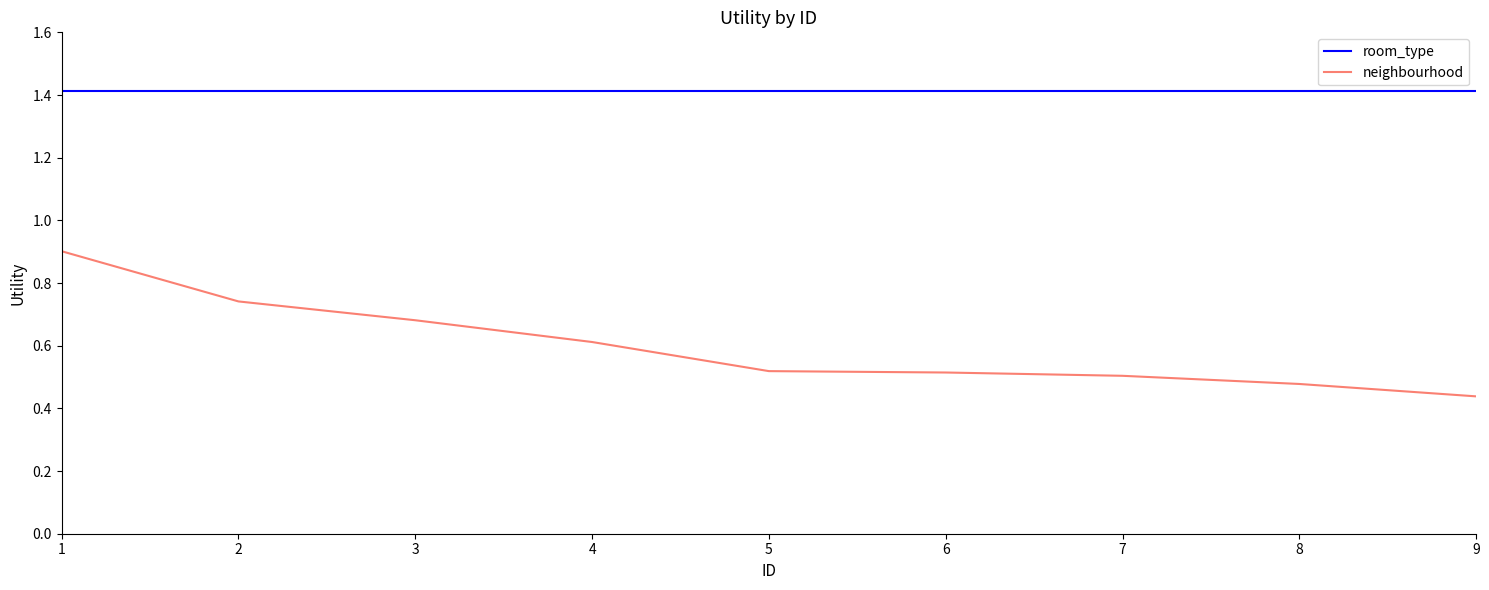

True or false: room_type has a value of 1.4 at 3.

True